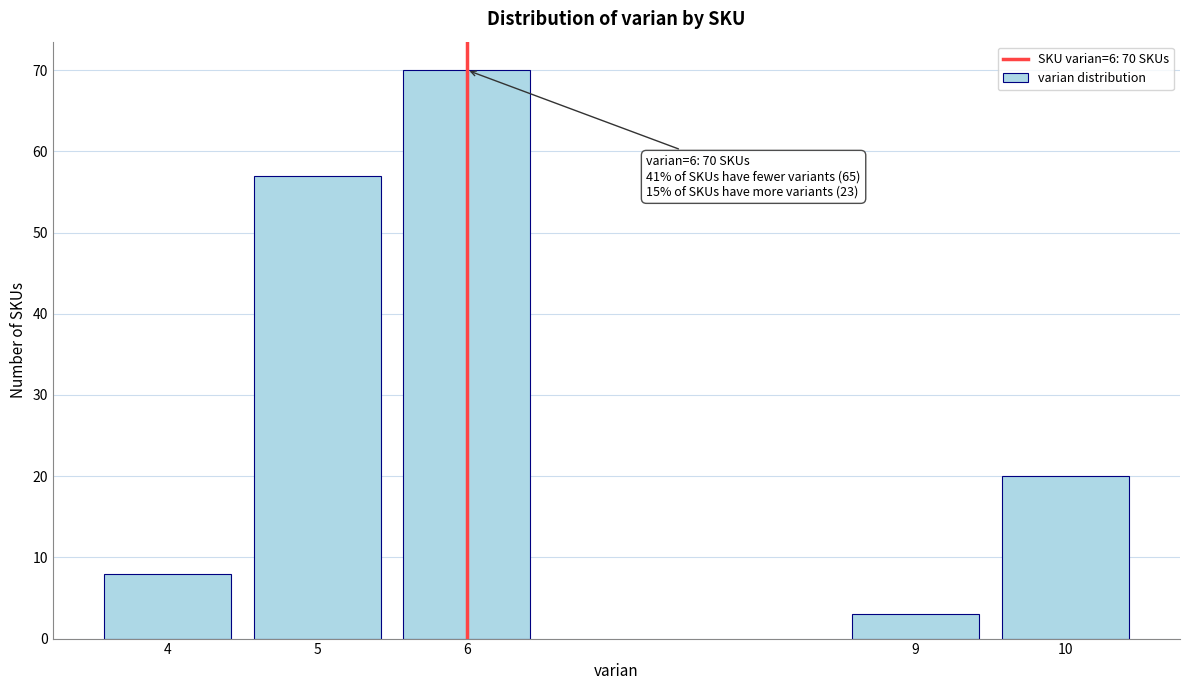

Reading left to right, transcribe all the data shown in this chart.

4=8	5=57	6=70	9=3	10=20